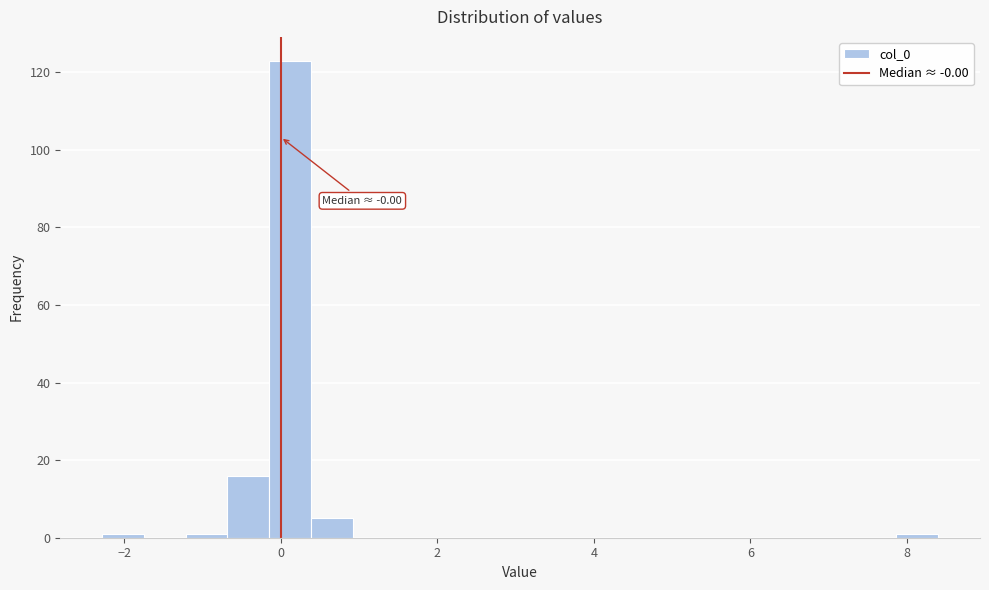

Read against the x-axis, roughly where is the centre of the tallest bar?

0.2